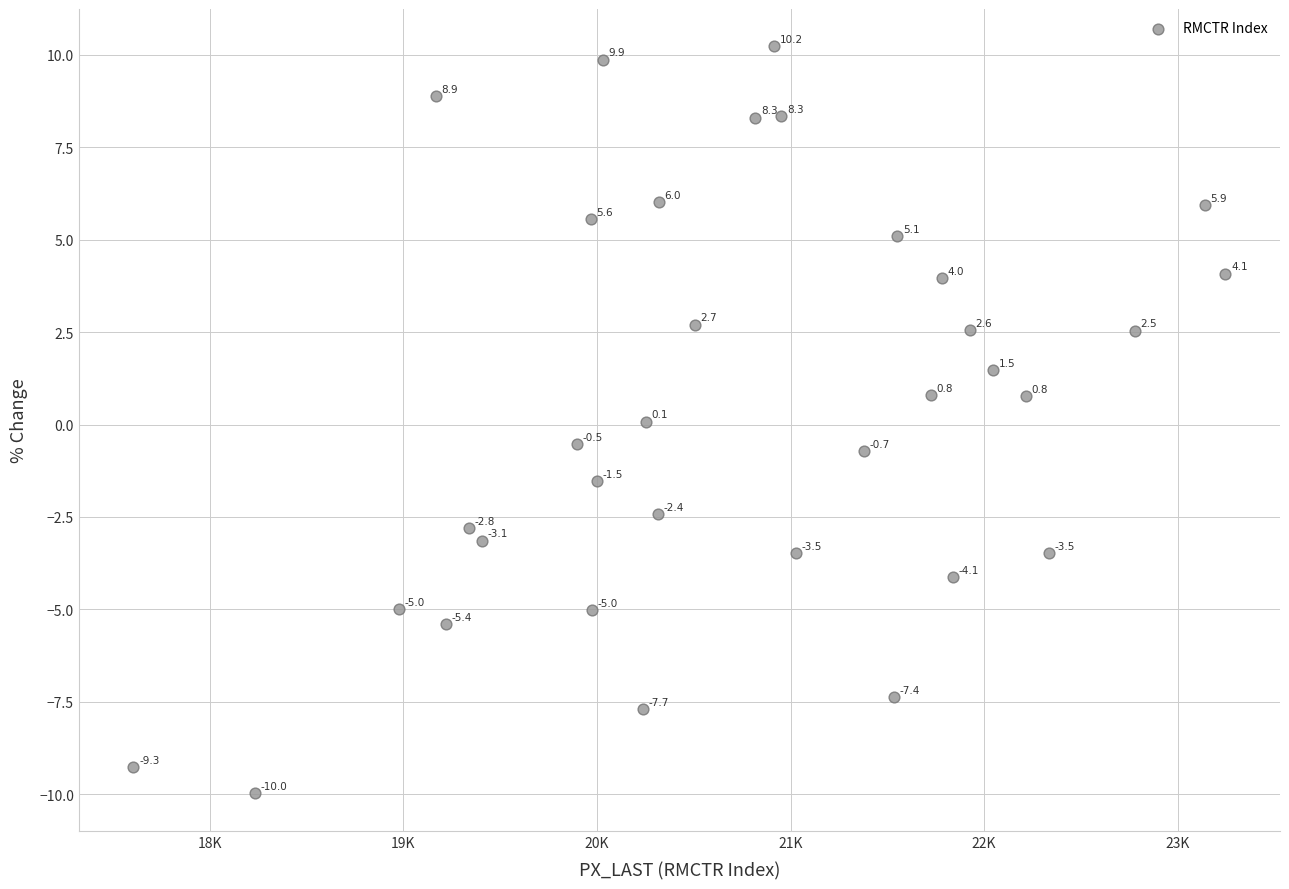

What is the range of Y values (max minus min)?

20.2